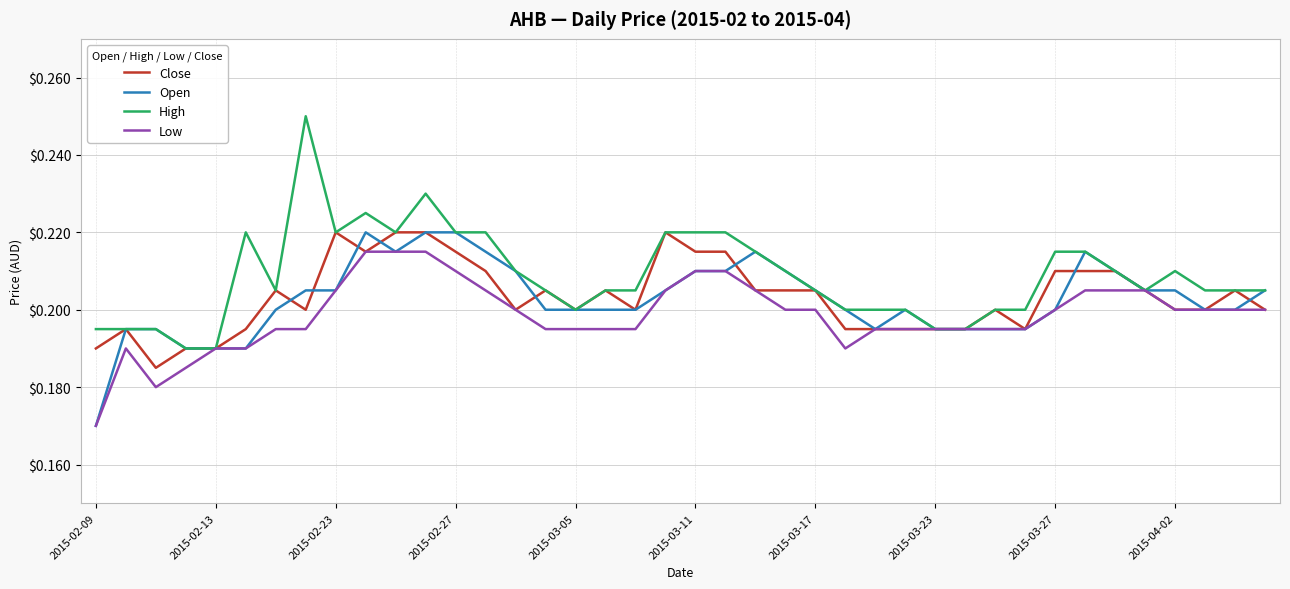

At how many categories does at least one series exceed 0?

40